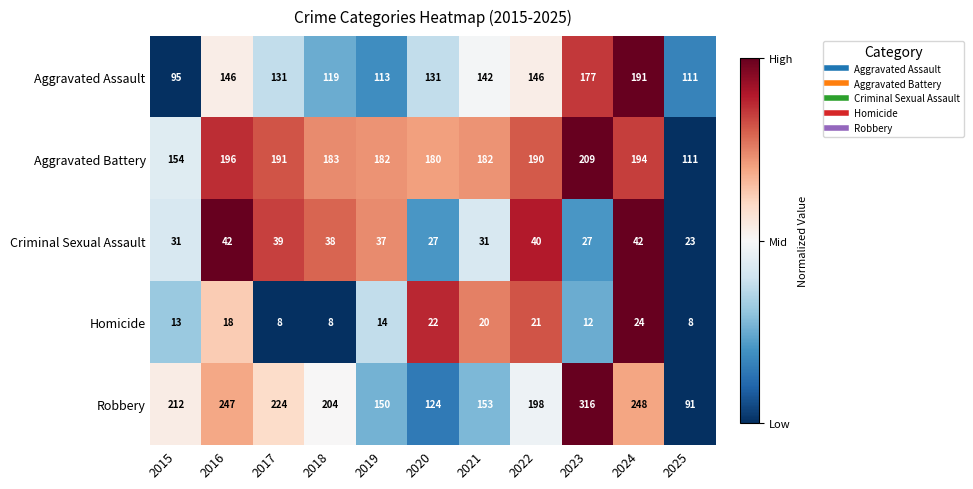

Is it true that Criminal Sexual Assault equals 42 at 2016?

True